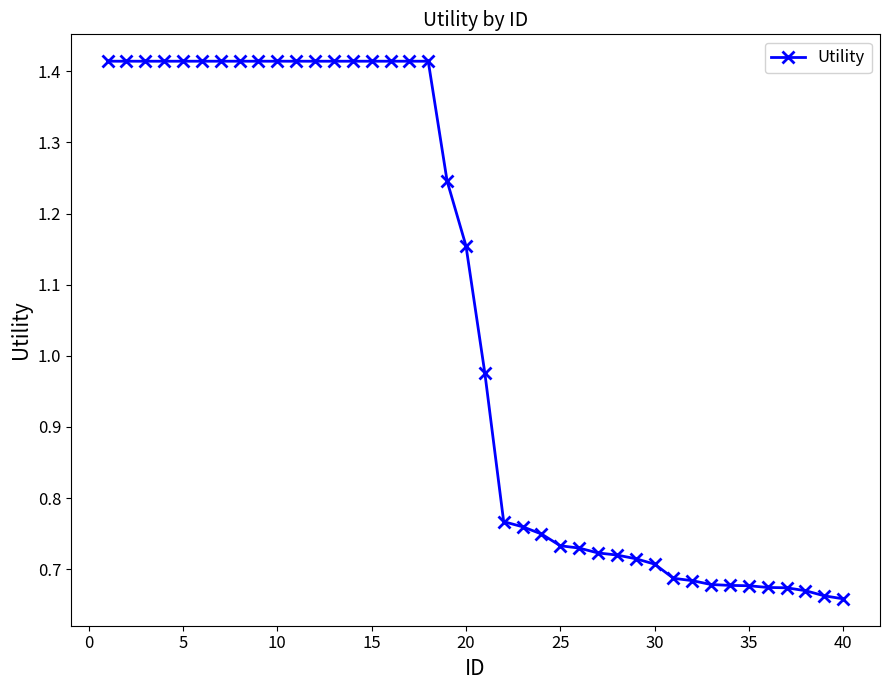

Count the number of data series in this chart.

1